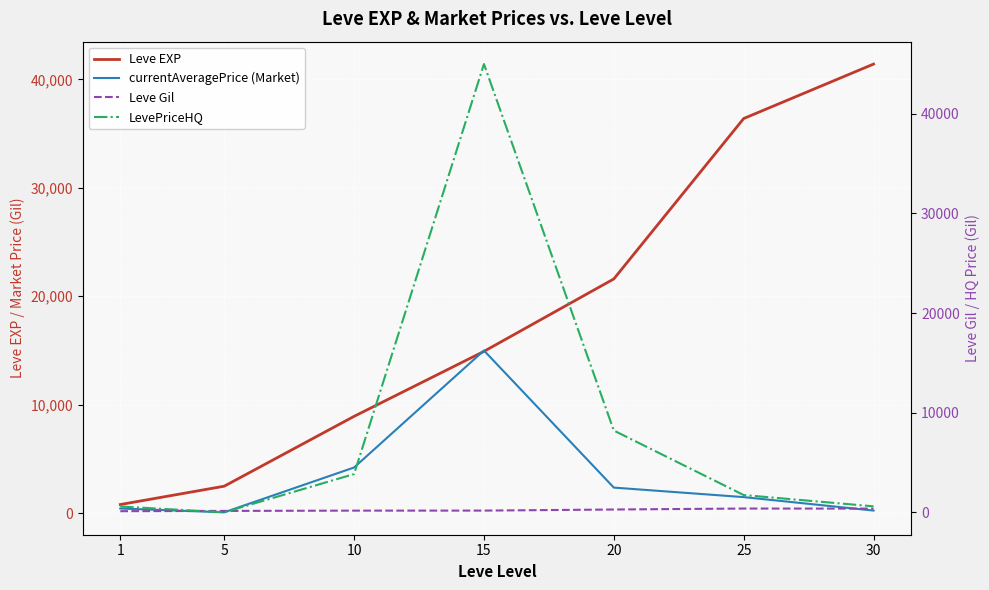

How many distinct data groups are displayed?

4